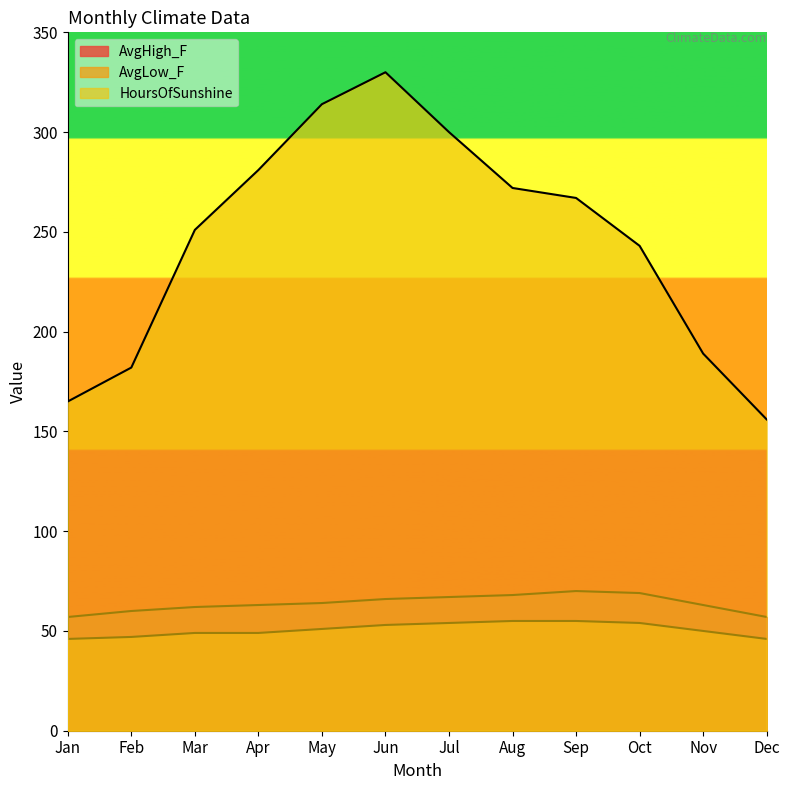

What is the sum of all HoursOfSunshine values?

2950